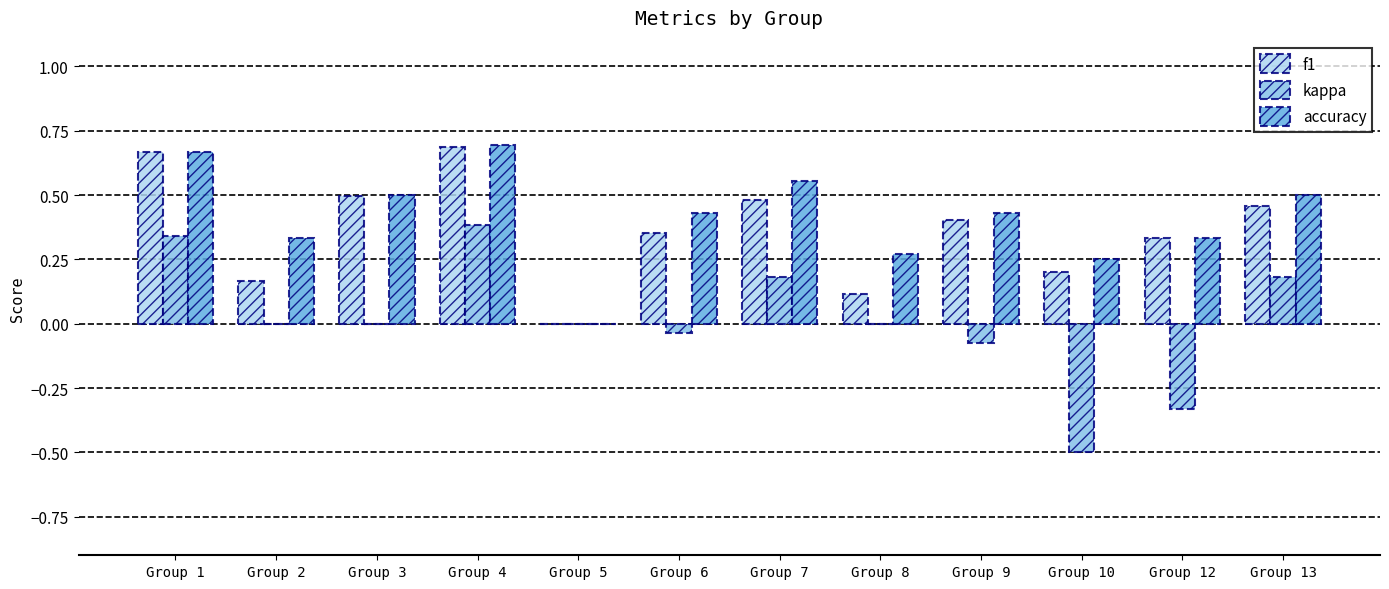

What is the sum of all accuracy values?

5.0